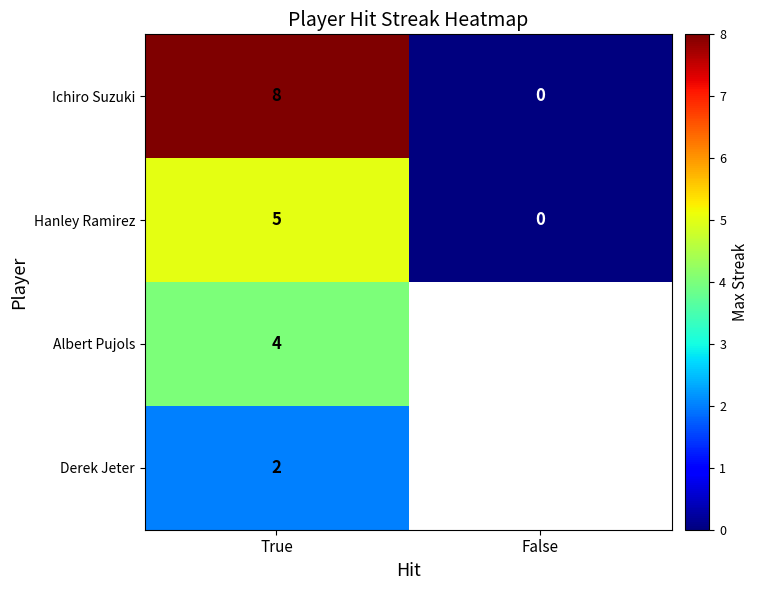

Rank the series at True from lowest to highest value.

Derek Jeter, Albert Pujols, Hanley Ramirez, Ichiro Suzuki